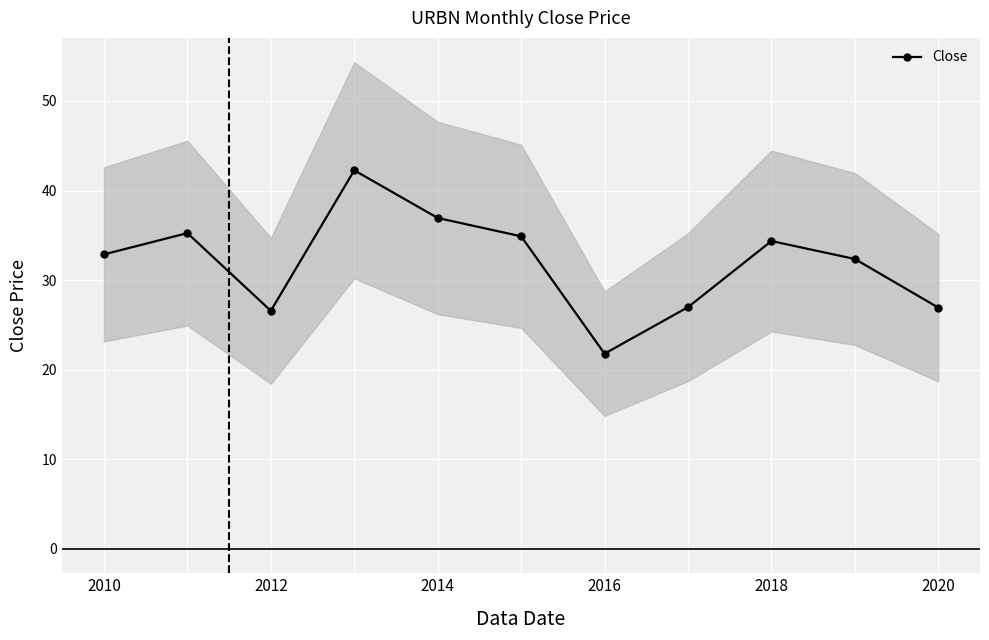

What is the smallest value displayed?

21.8